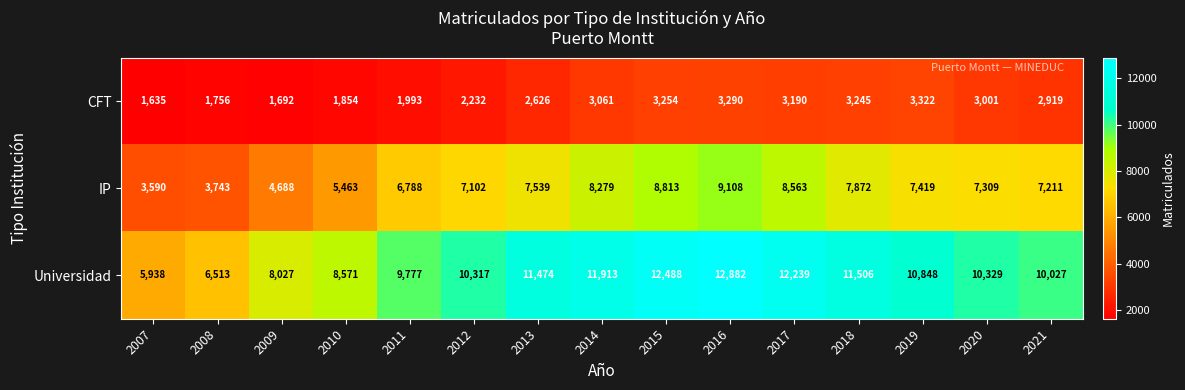

Which series has the largest total across all categories?

Universidad